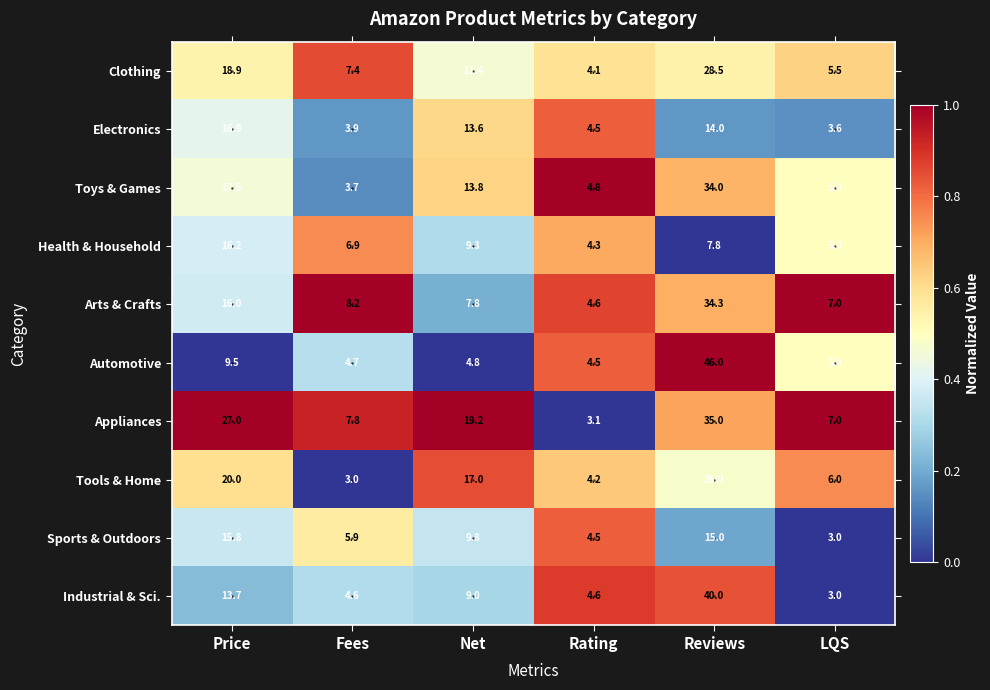

What is the sum of the Industrial & Sci. values at Fees and Rating?

9.2